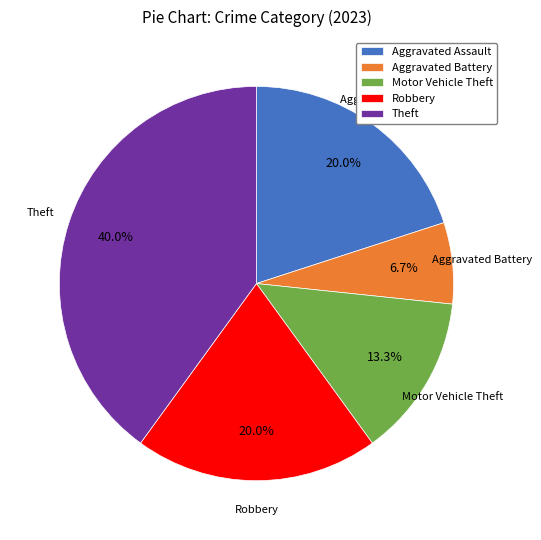

Is it true that Robbery is 20% of the pie?

True